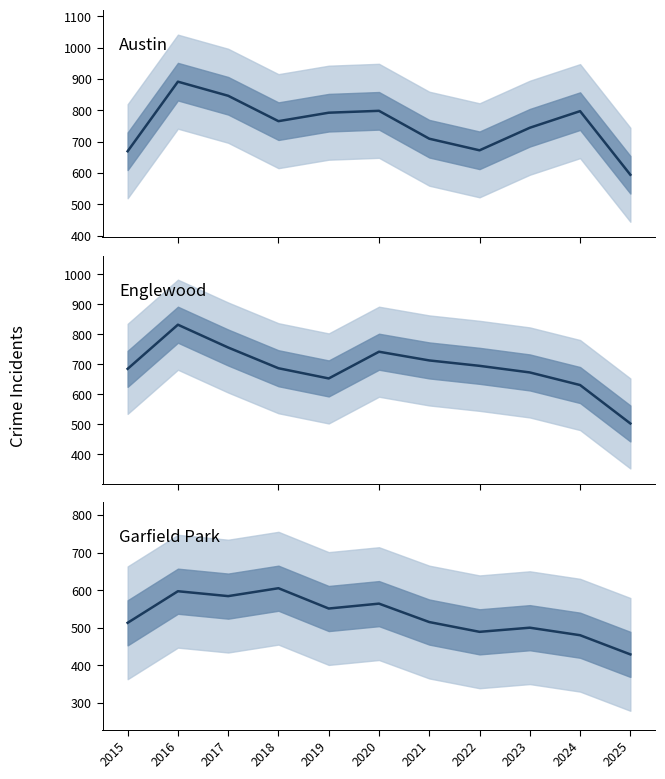

What is the value of the Austin point at the 4th from the left?

765